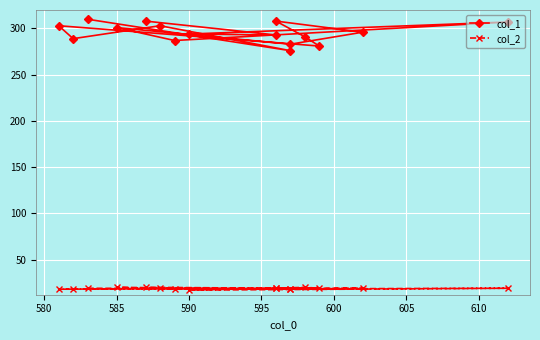

List the series in order of their overall mean, lowest first.

col_2, col_1